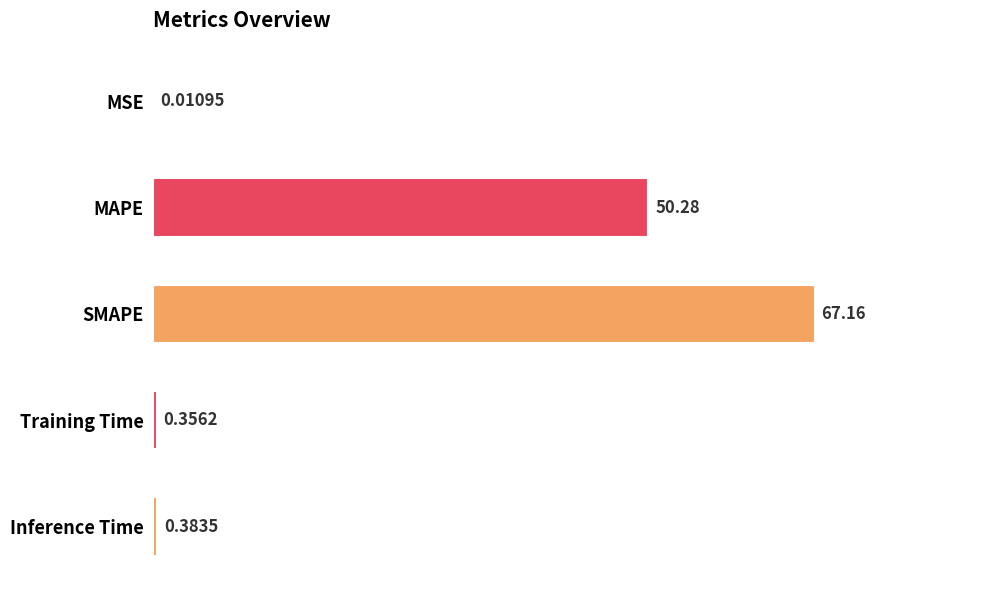

What is the sum of the values at MAPE and Training Time?

50.6